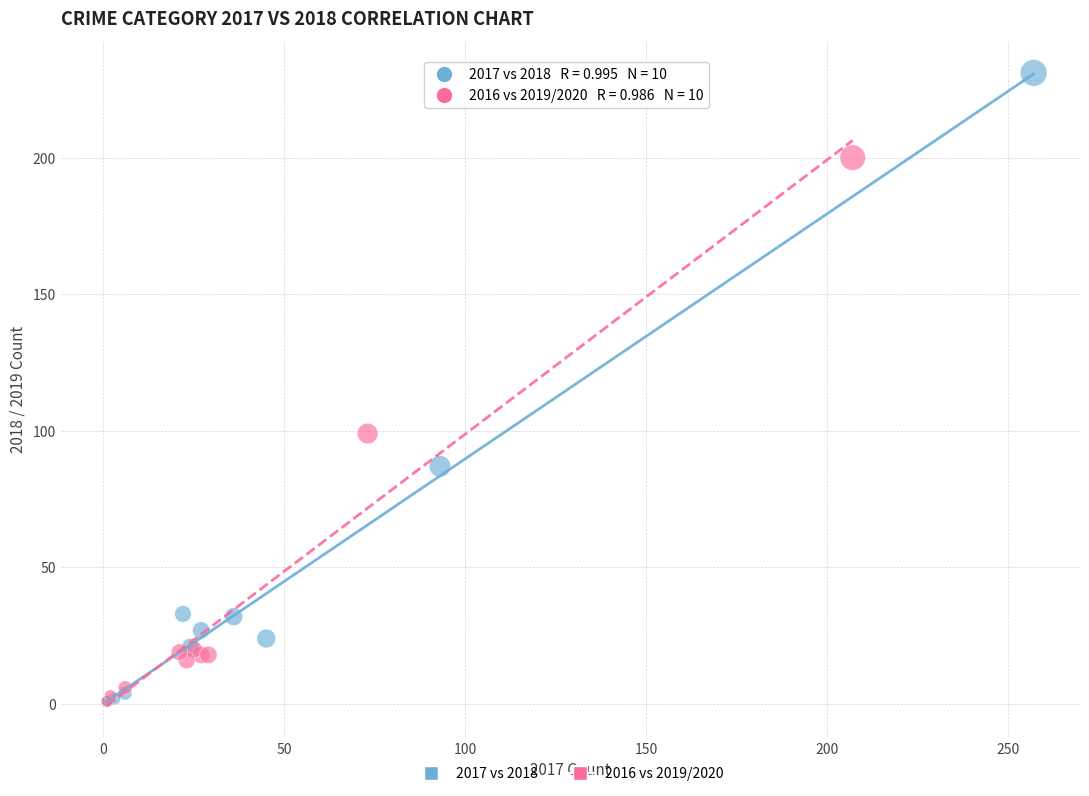

What are all the series names shown in the legend?

2017 vs 2018, 2016 vs 2019/2020